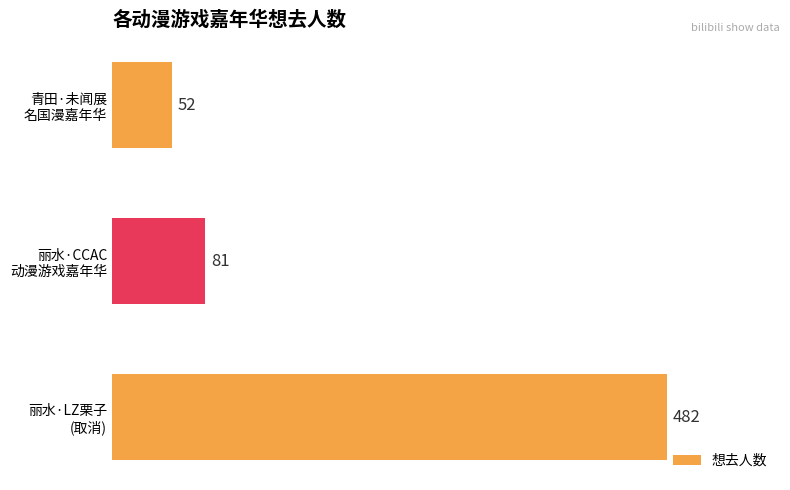

What is the sum of all values?

615